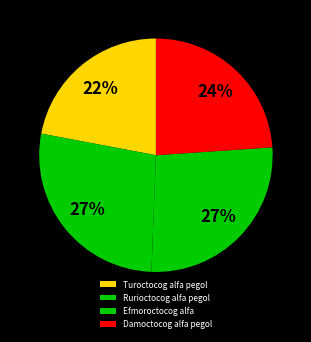

What is the total percentage of Efmoroctocog alfa and Rurioctocog alfa pegol?

54.0%